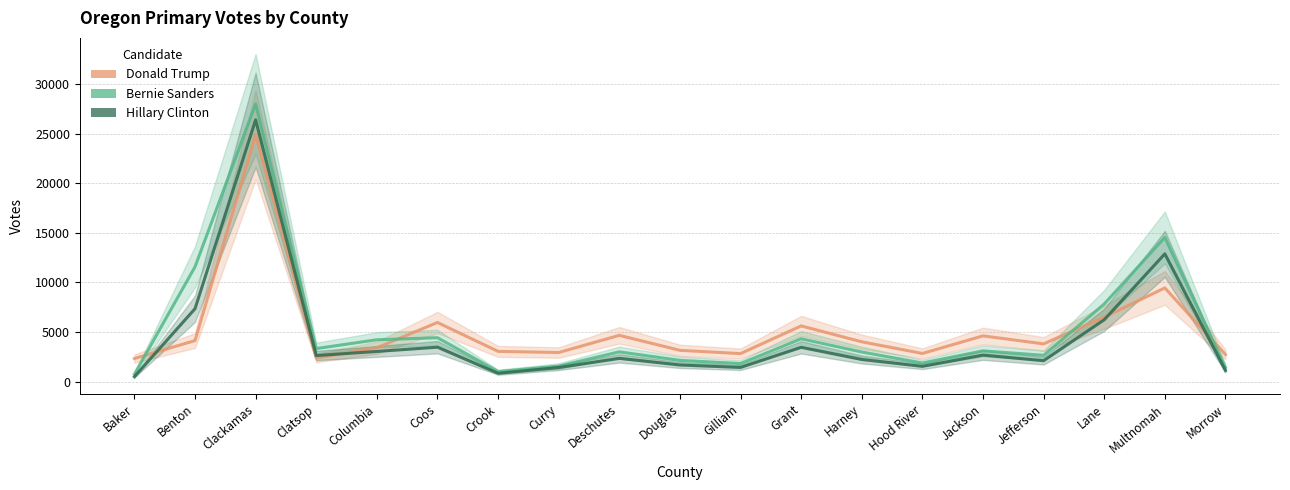

Between which two adjacent categories do Bernie Sanders and Donald Trump first intersect?

Baker and Benton